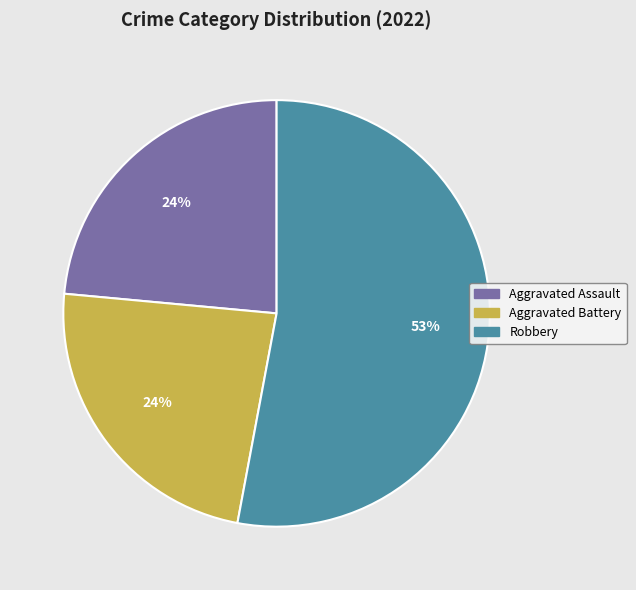

Is there any slice that represents more than half of the pie?

Yes